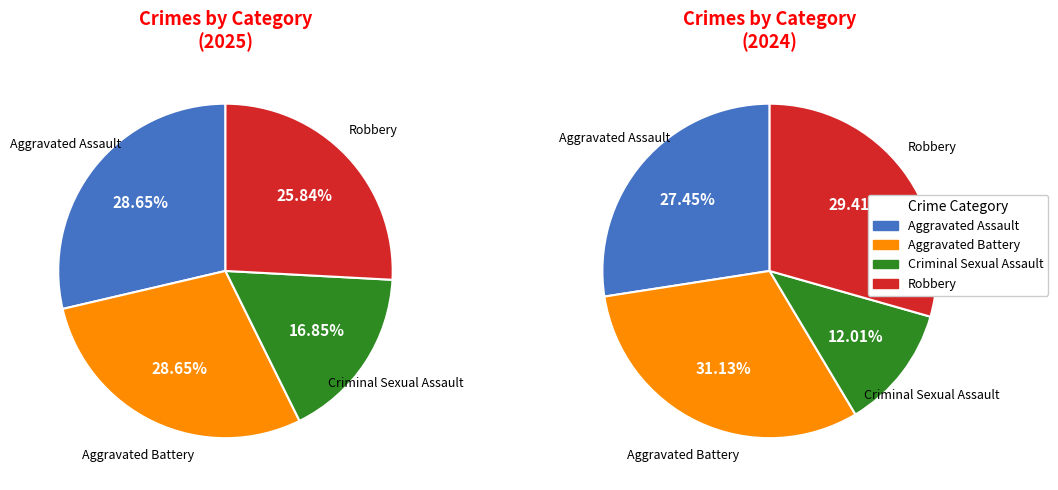

To the nearest percent, what is the difference between the largest and smallest slice percentages?

12%